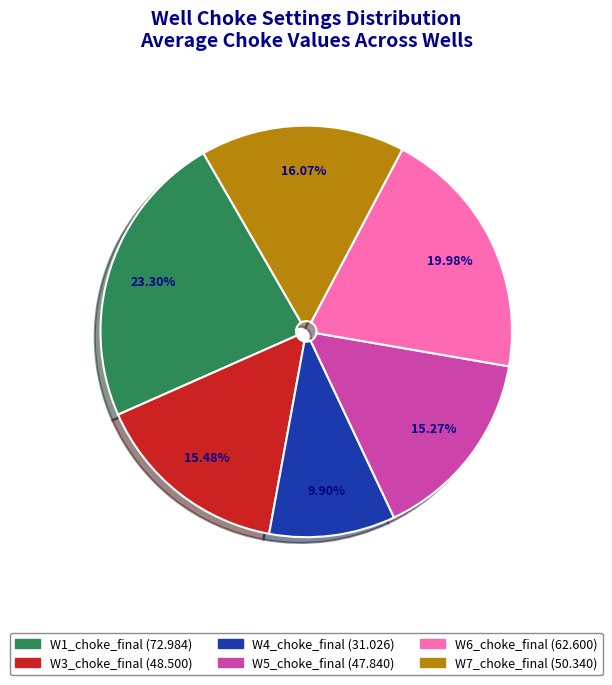

Is there a majority slice in this chart?

No